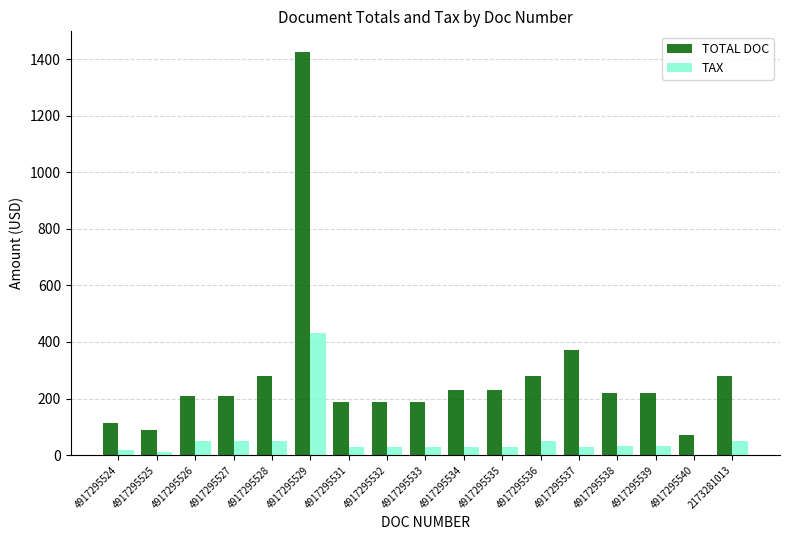

The value of TOTAL DOC at 4917295527 is 90.2. True or false?

False